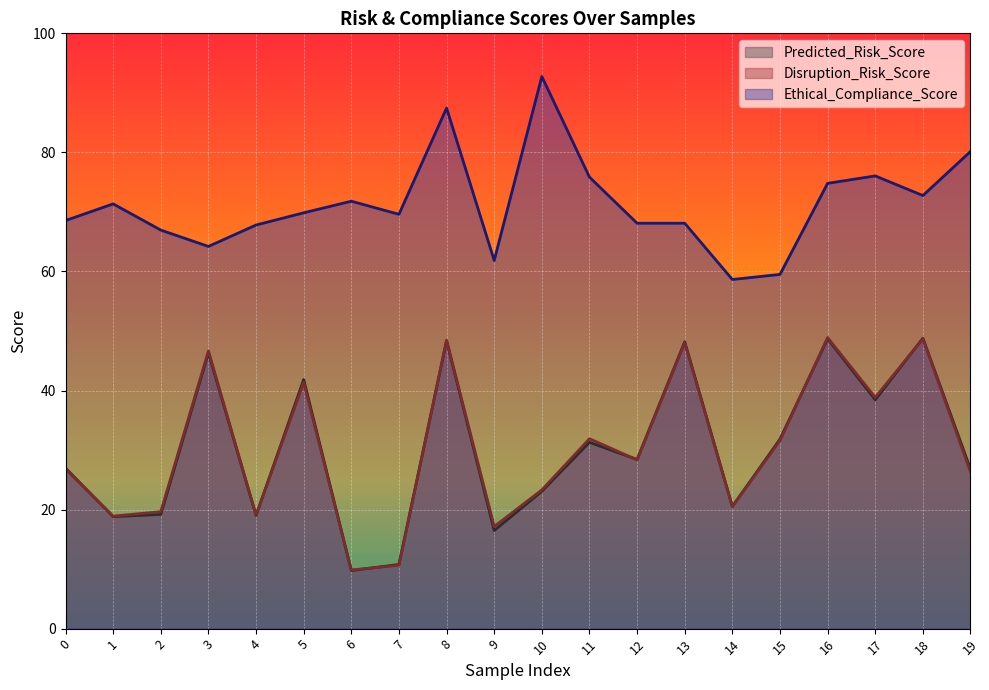

Which series ends up on top after the final intersection of Disruption_Risk_Score and Predicted_Risk_Score?

Predicted_Risk_Score